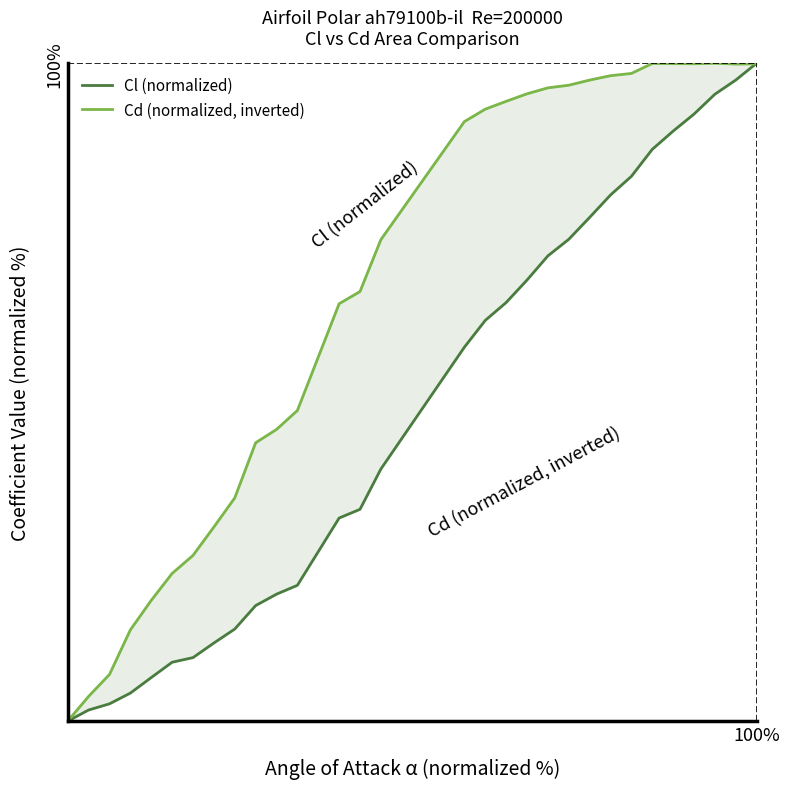

What is the value of the Cl (normalized) point at the 13th from the left?

30.9